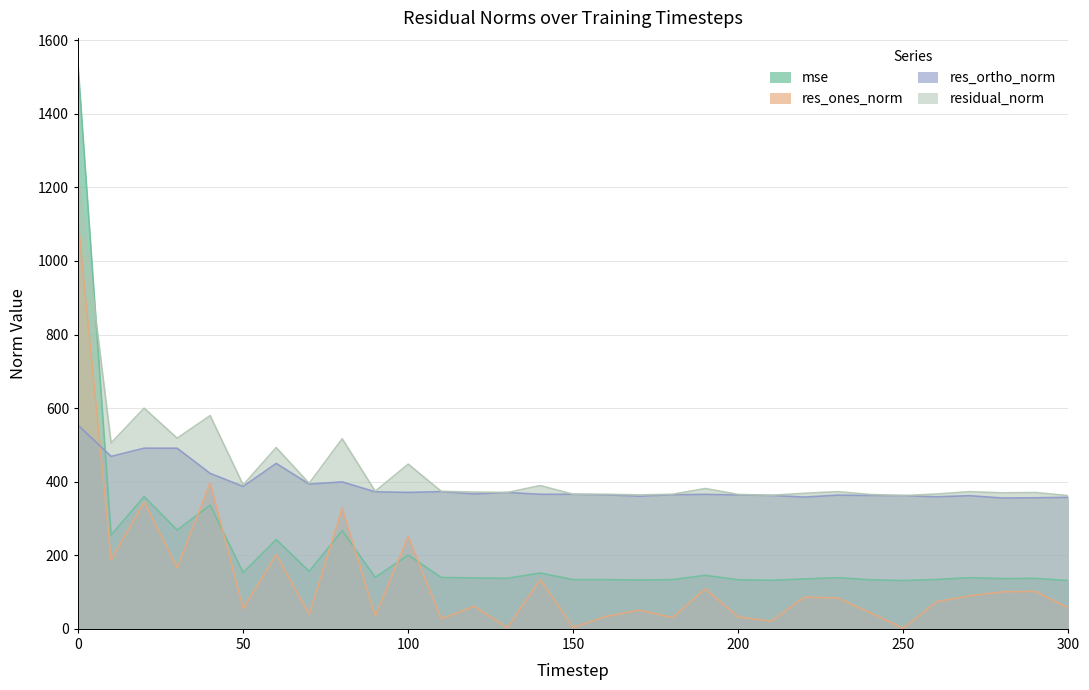

Reading left to right, transcribe all the data shown in this chart.

mse: 1529.9	255.3	359.7	268.6	336.0	152.9	242.8	156.4	267.0	140.0	200.4	139.7	138.2	137.4	151.6	133.8	133.8	132.6	133.8	145.5	133.4	131.9	135.7	139.0	133.4	131.2	134.2	139.0	136.6	137.3	131.1
res_ones_norm: 1106.1	188.6	344.4	165.9	396.8	55.4	201.5	39.9	327.9	35.1	250.8	26.9	61.5	3.2	133.7	4.0	34.0	50.9	31.0	108.6	32.2	20.9	86.1	84.0	44.0	1.3	73.6	89.5	100.6	101.9	57.2
res_ortho_norm: 553.5	468.7	491.1	491.0	422.5	387.1	449.6	393.5	399.4	372.5	370.9	372.9	366.6	370.6	365.7	365.8	364.2	360.6	364.4	365.6	363.9	362.6	358.2	363.3	362.6	362.2	358.9	362.0	355.6	356.2	357.5
residual_norm: 1236.9	505.3	599.8	518.2	579.6	391.1	492.7	395.5	516.8	374.1	447.7	373.8	371.7	370.6	389.4	365.8	365.8	364.1	365.8	381.4	365.3	363.2	368.4	372.9	365.2	362.2	366.4	372.9	369.6	370.5	362.1